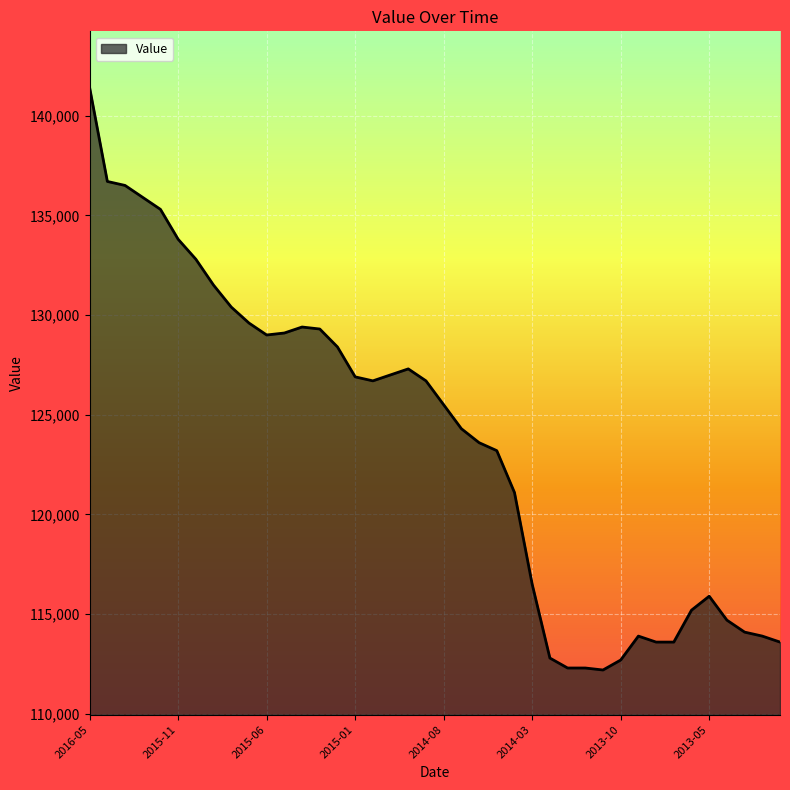

What is the difference between the maximum and minimum values?

29200